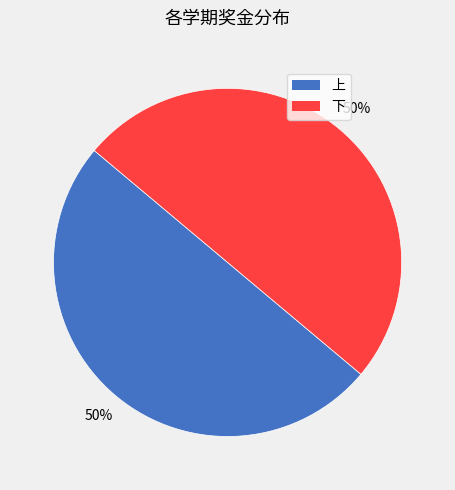

Count the number of slices in the pie.

2